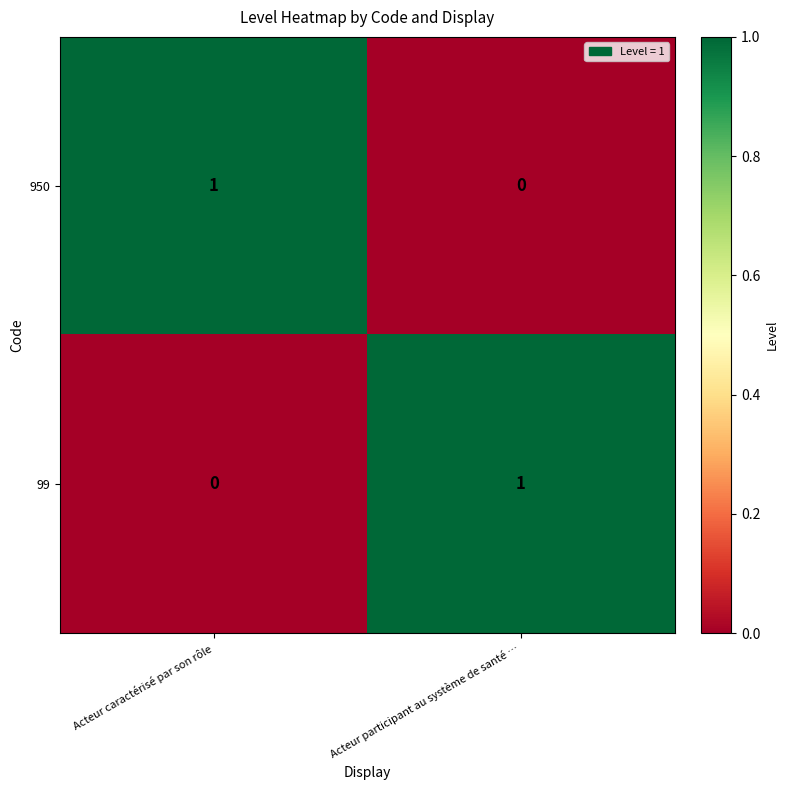

At how many categories does at least one series exceed 0?

2